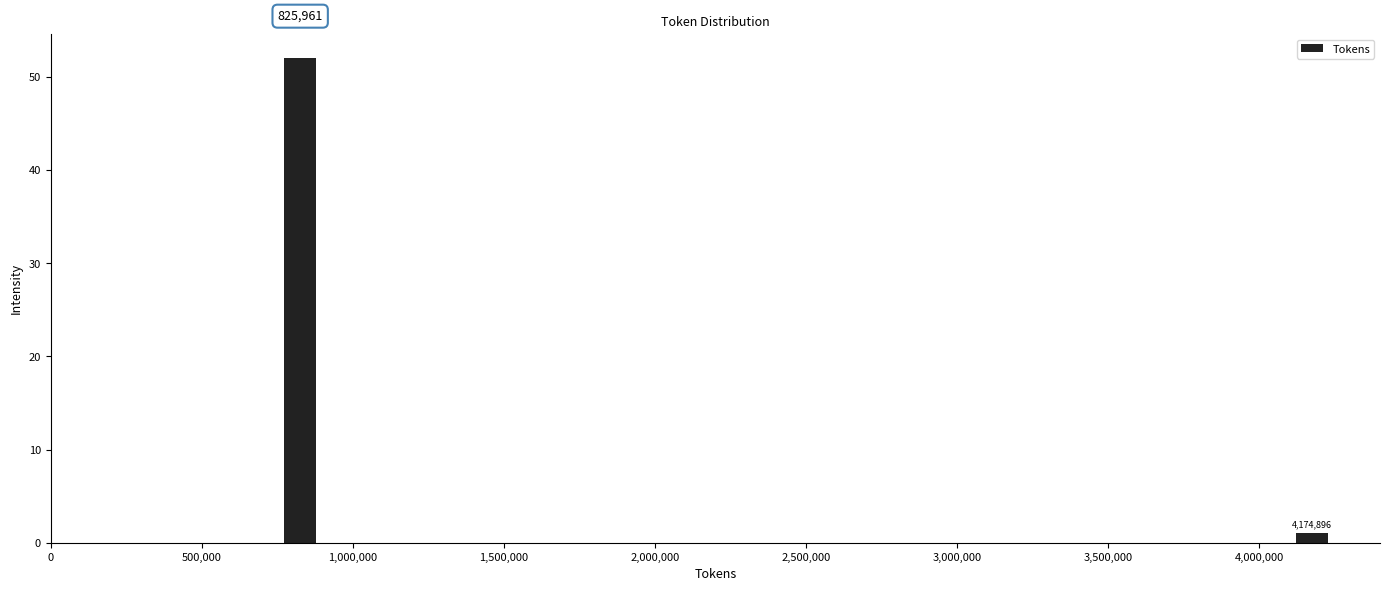

Around what value on the x-axis is the tallest bar? Give the approximate position of its centre, as read against the axis.

850000